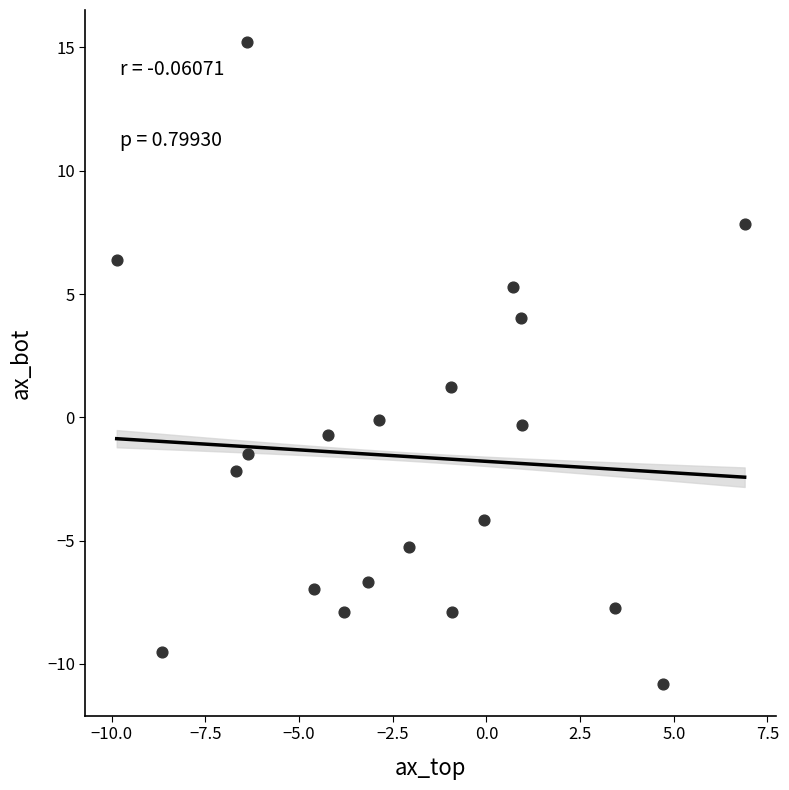

What is the range of X values (max minus min)?

16.8